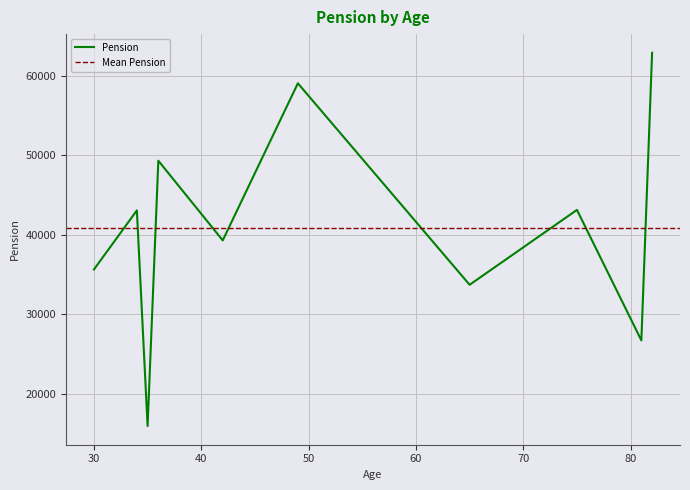

Between 81 and 75, which is larger?

75